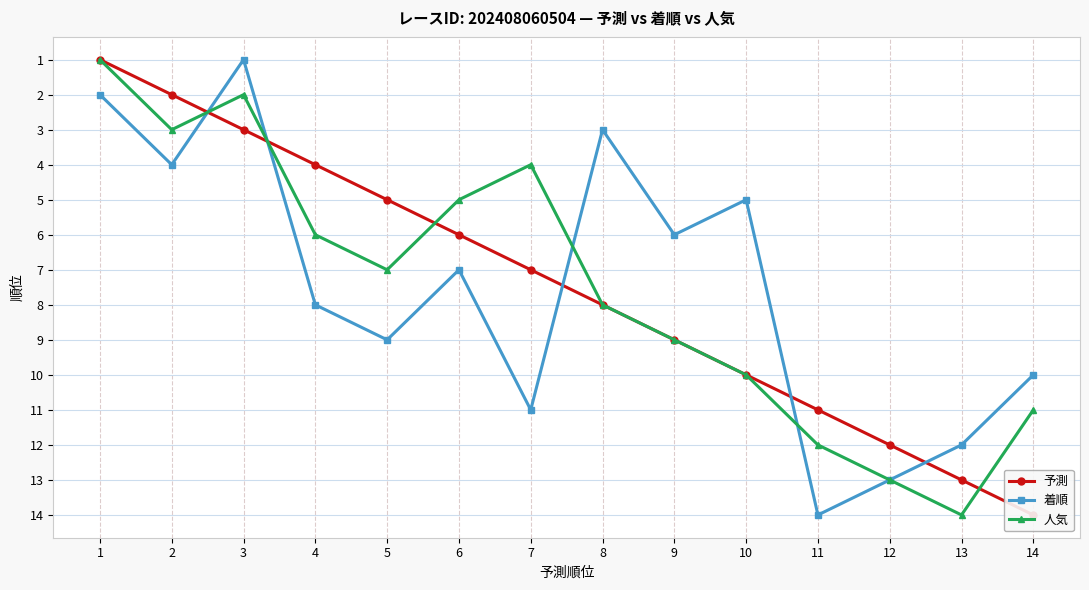

The 予測 series shows 10 at 7. True or false?

False